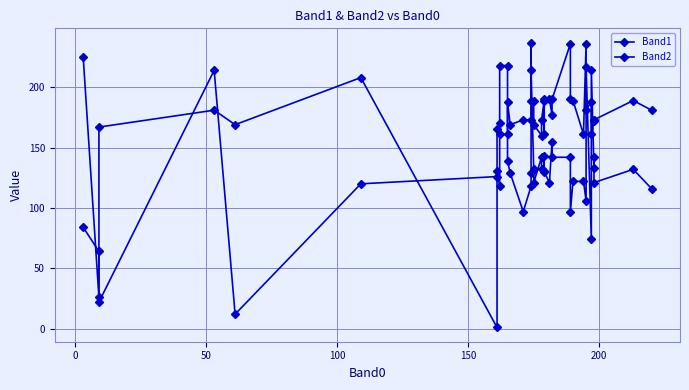

What is the average value of the Band1 series?

131